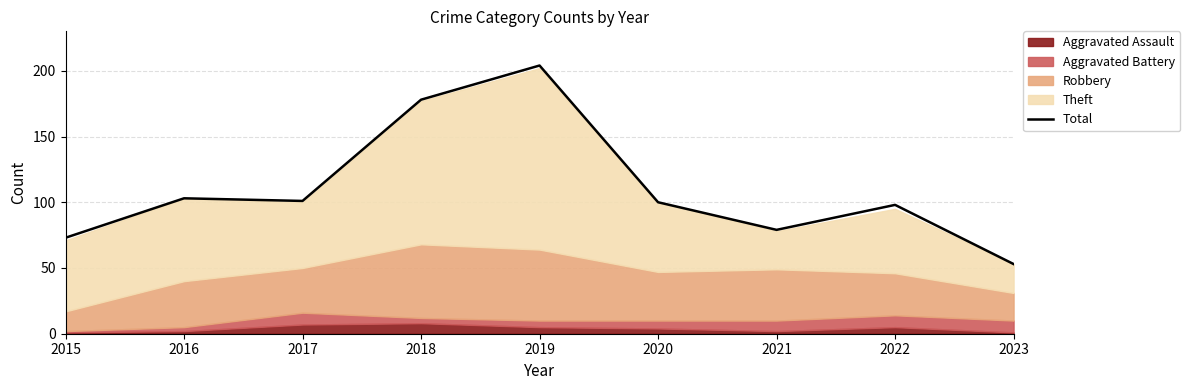

What is the difference between the maximum and minimum values?

151